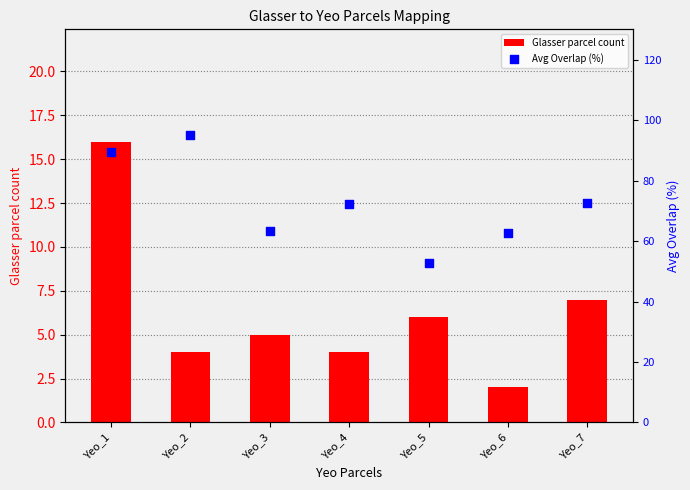

At which category is the sum across all series the highest?

Yeo_1